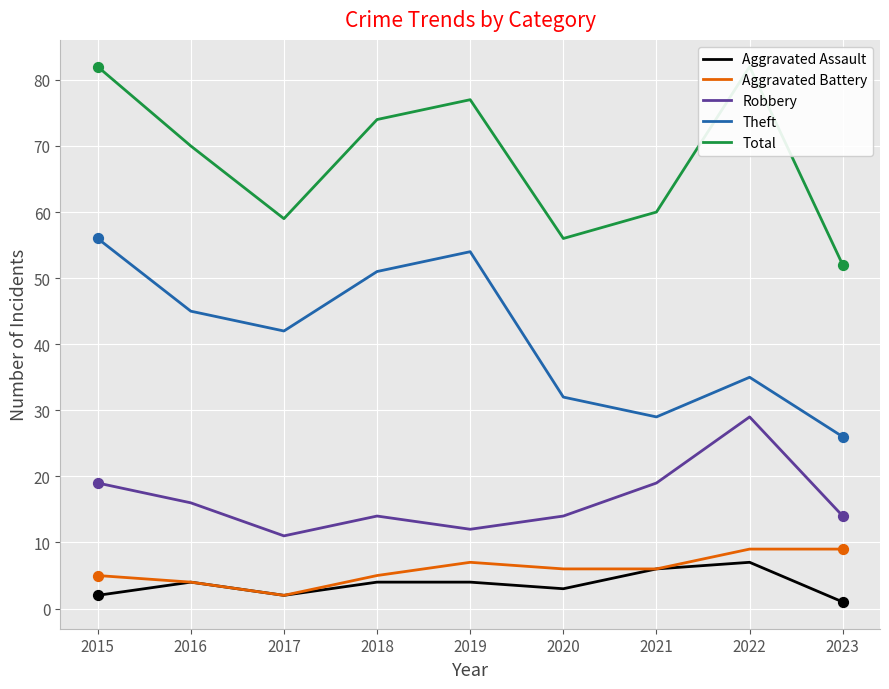

What are all the series names shown in the legend?

Aggravated Assault, Aggravated Battery, Robbery, Theft, Total